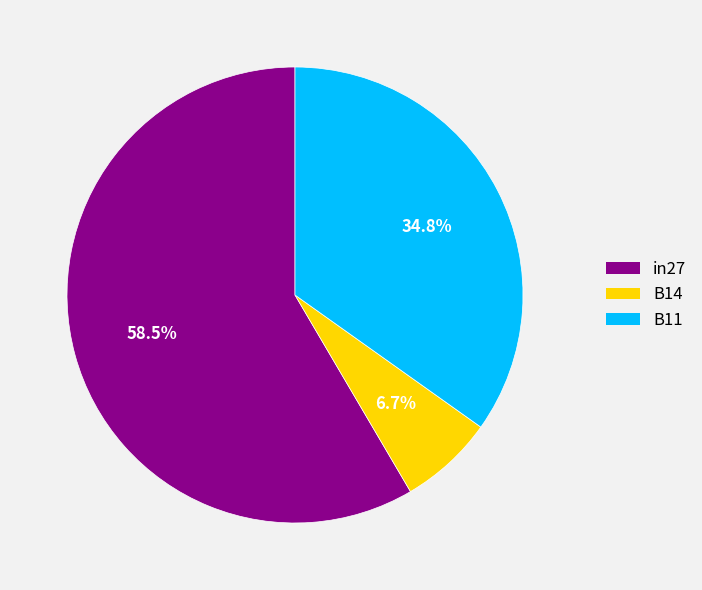

The B11 slice represents 35% of the pie. True or false?

True